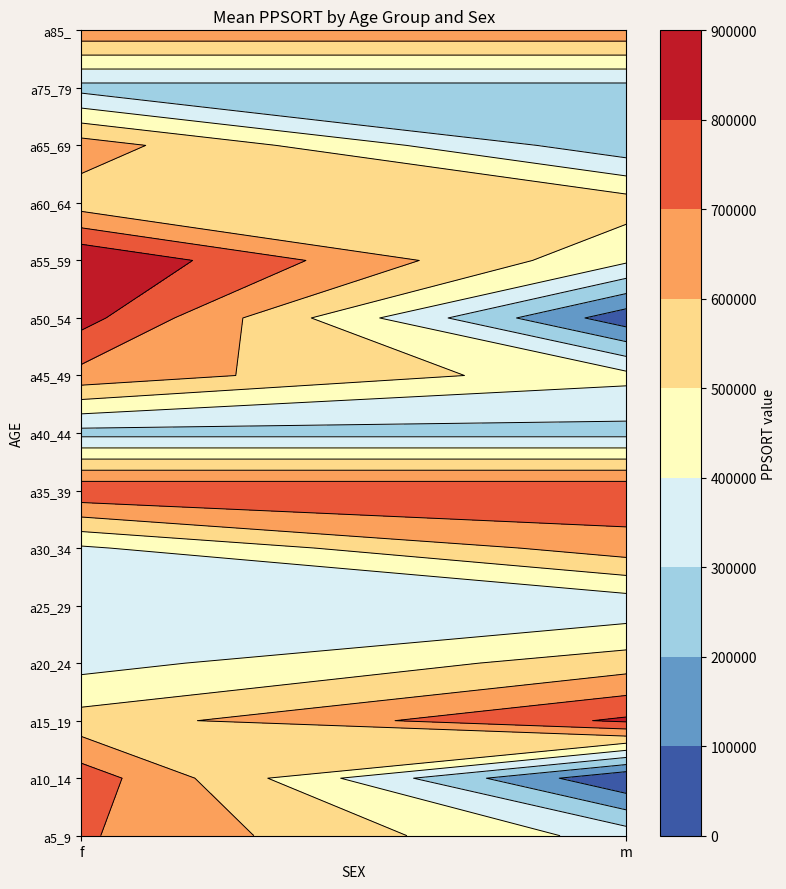

Which series has the widest spread of values?

m